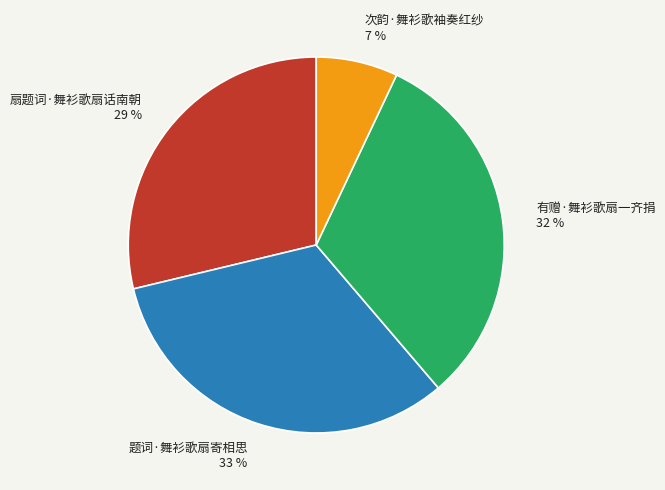

Rank the categories by value from lowest to highest.

次韵·舞衫歌袖奏红纱, 扇题词·舞衫歌扇话南朝, 有赠·舞衫歌扇一齐捐, 题词·舞衫歌扇寄相思